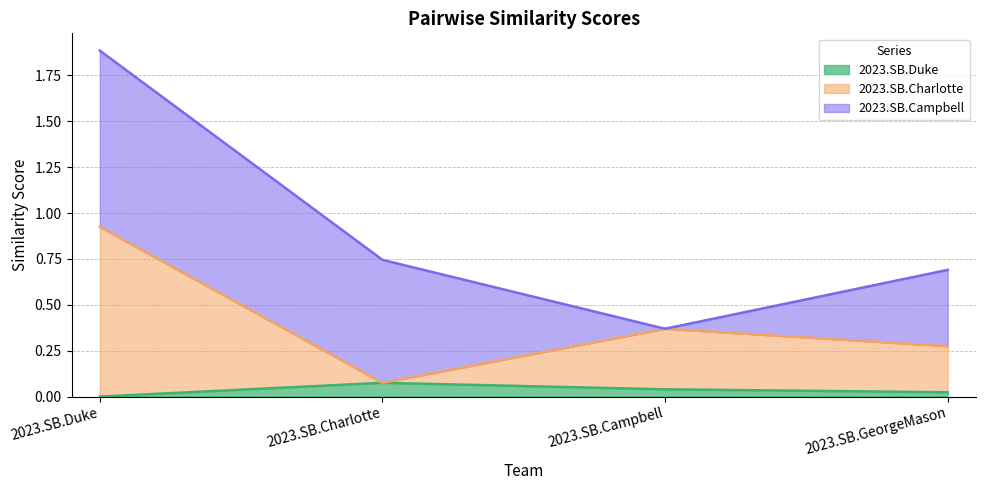

Which category has the lowest value across all series?

2023.SB.Duke